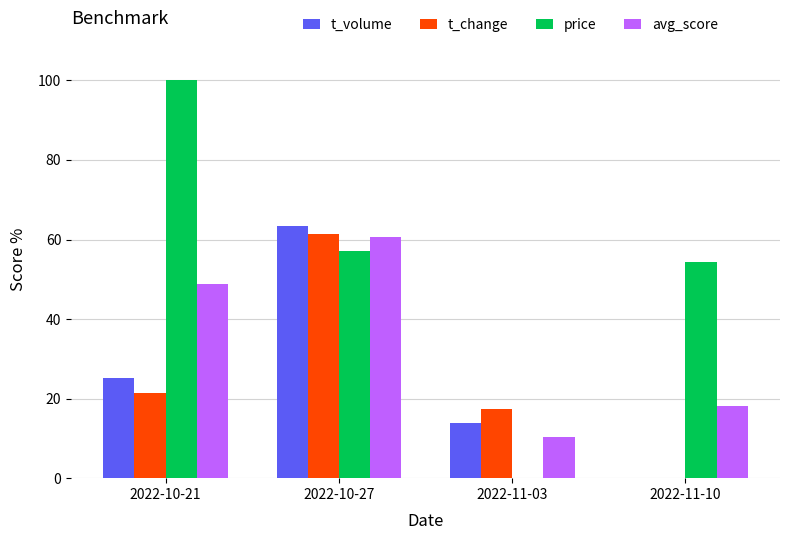

Does the chart contain stacked bars?

No